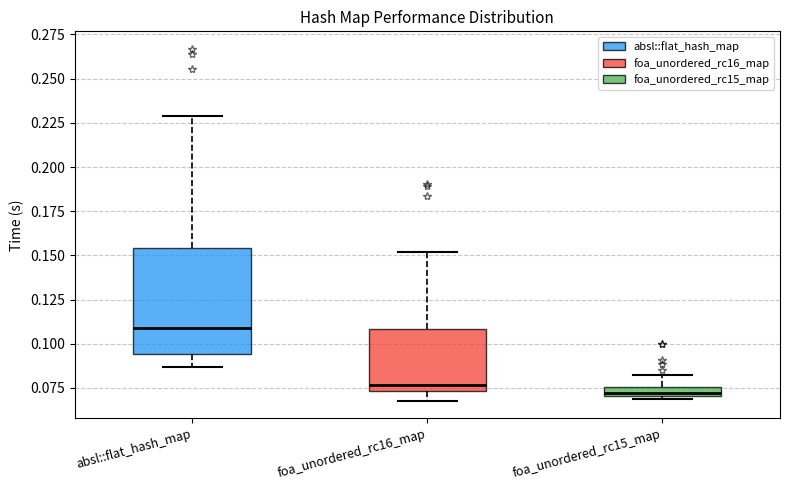

Comparing the boxes themselves (not the whiskers), which one is the tallest?

absl::flat_hash_map